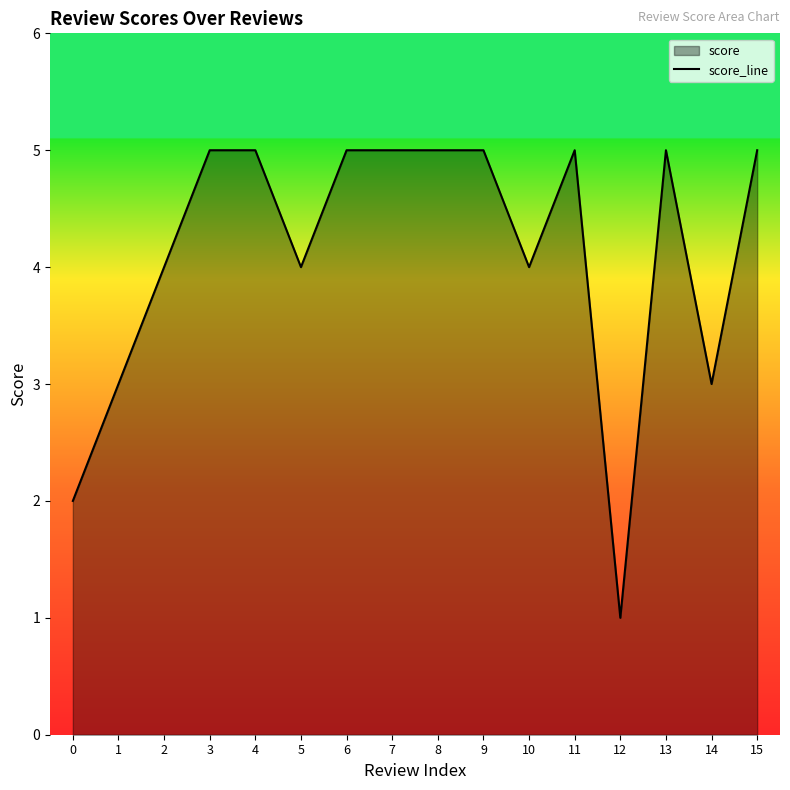

Reading right to left, transcribe all the data shown in this chart.

5	3	5	1	5	4	5	5	5	5	4	5	5	4	3	2